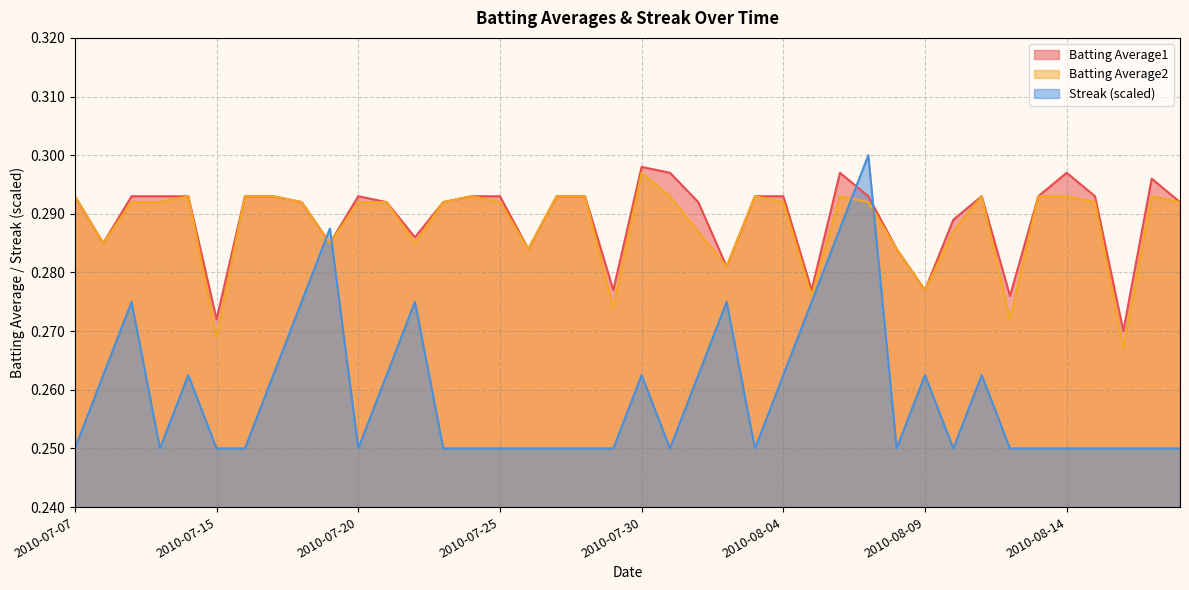

How many times do Streak and Batting Average2 cross each other?

4